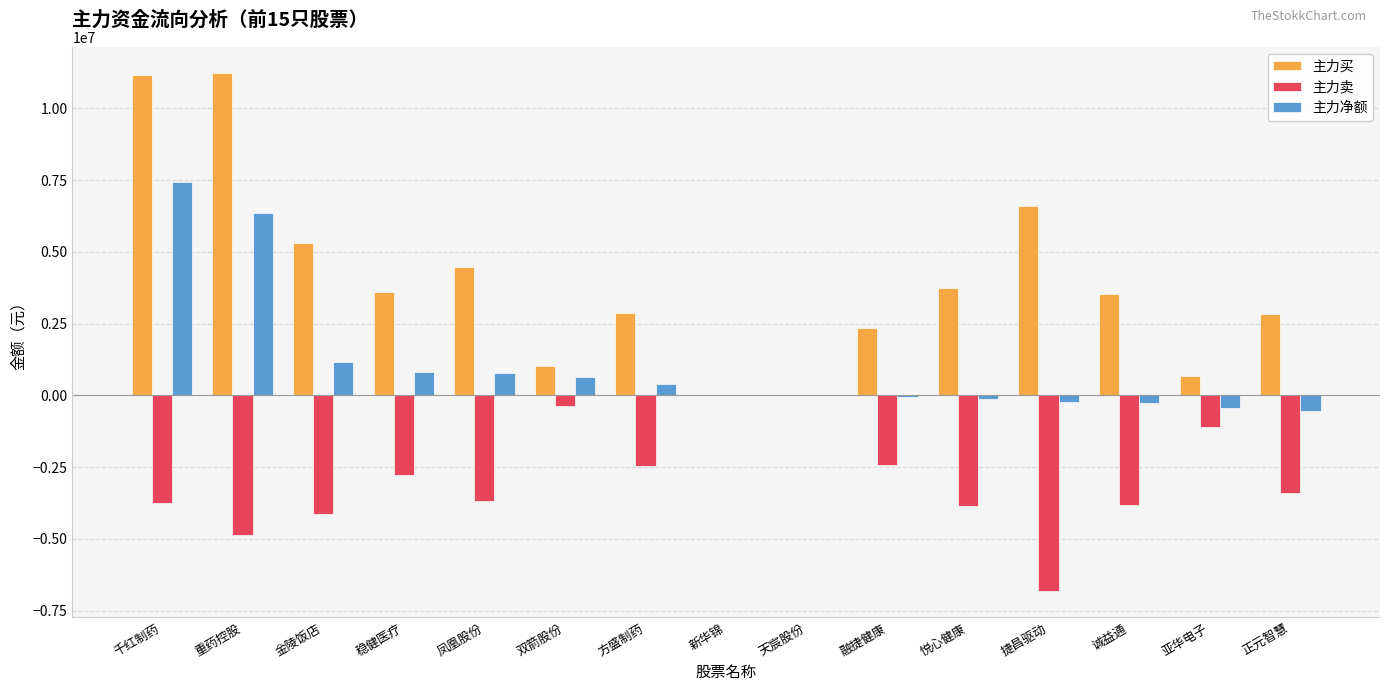

The value of 主力卖 at 正元智慧 is -3392613. True or false?

True